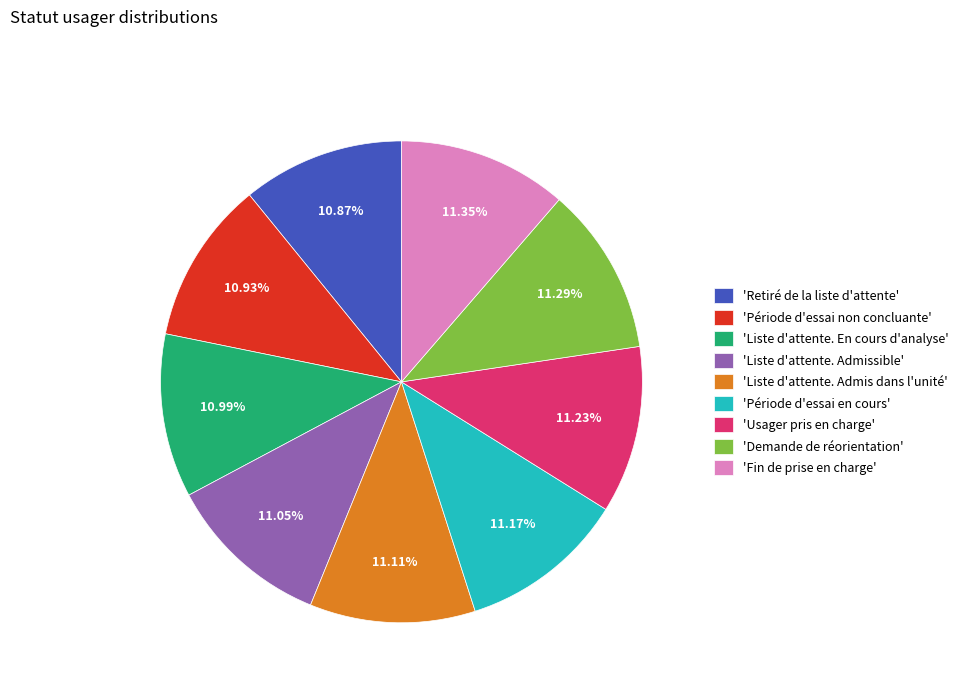

Approximately how many times larger is the value at 'Période d'essai non concluante' compared to 'Liste d'attente. Admis dans l'unité'?

1.0